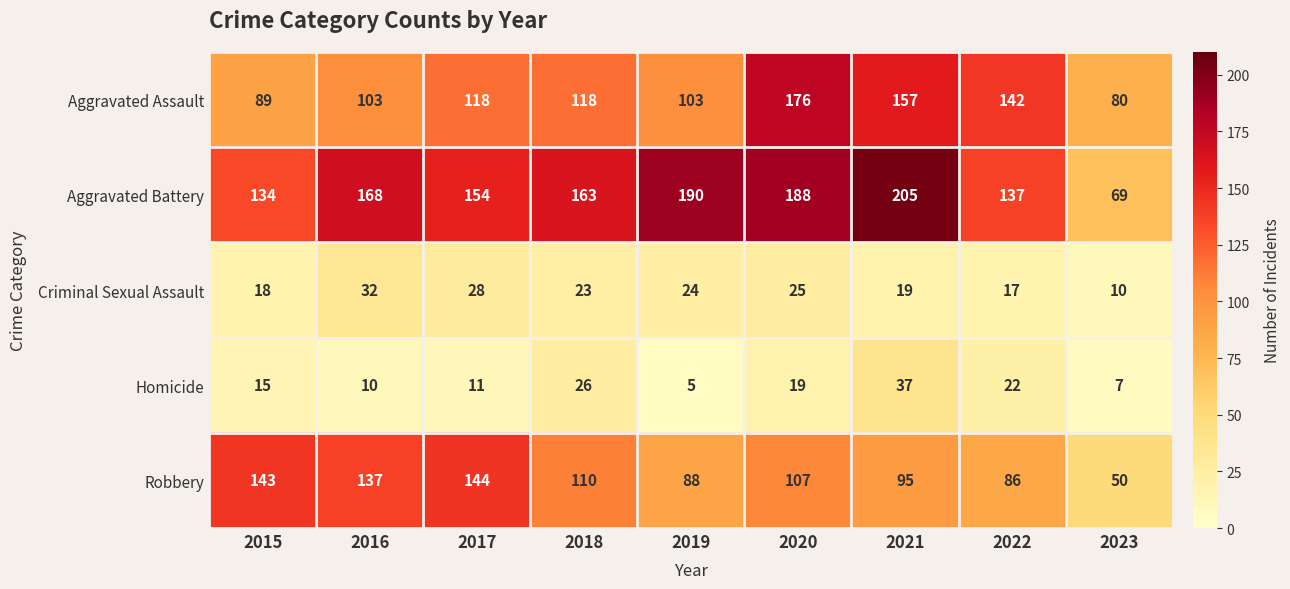

What is the minimum value shown in the chart?

5